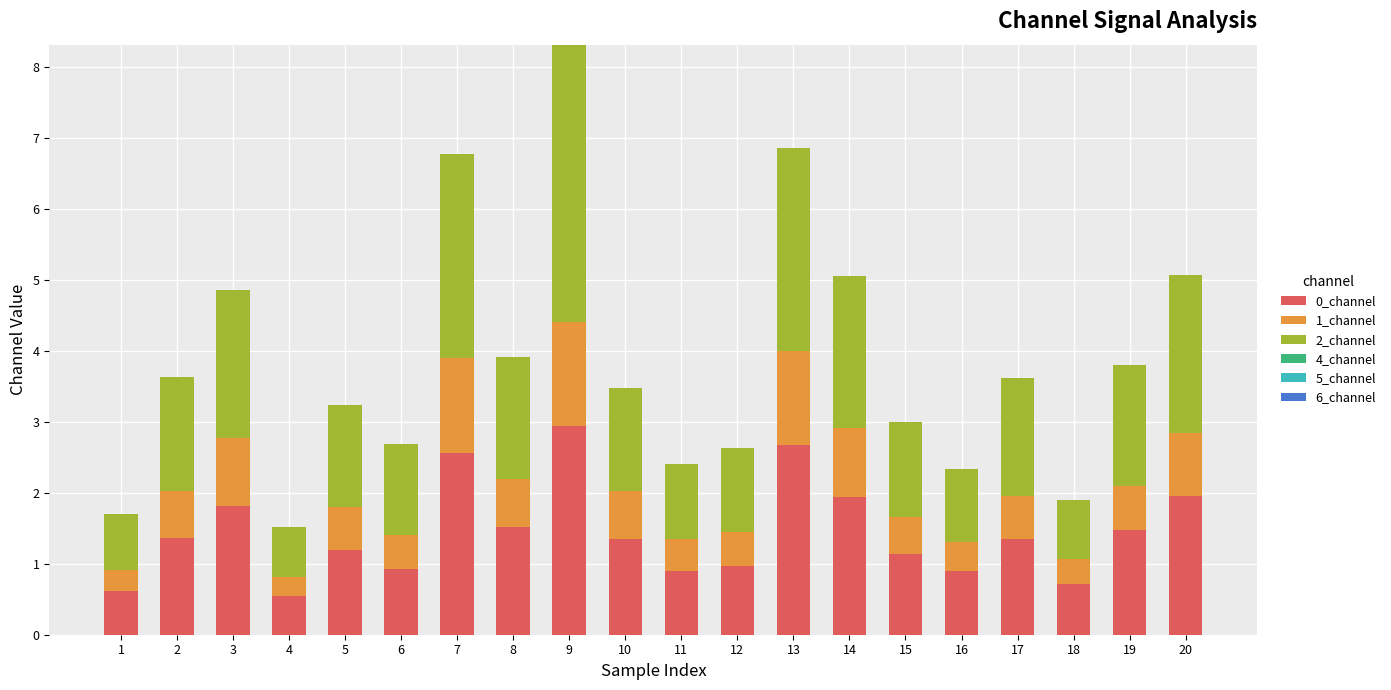

Is it true that 0_channel equals 2.7 at 13?

True